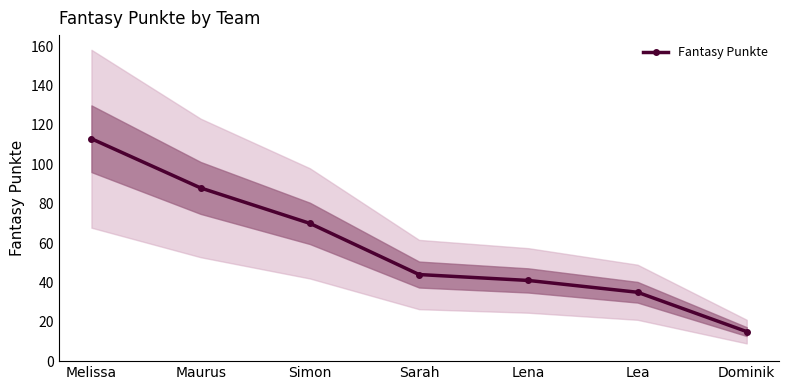

List the labels in order of value, largest first.

Melissa, Maurus, Simon, Sarah, Lena, Lea, Dominik